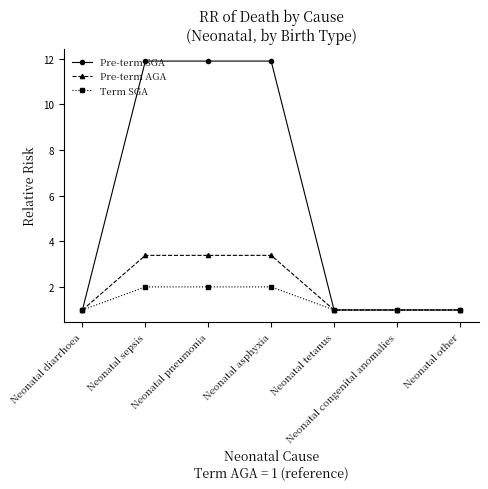

What is the maximum value for Pre-term SGA?

11.9